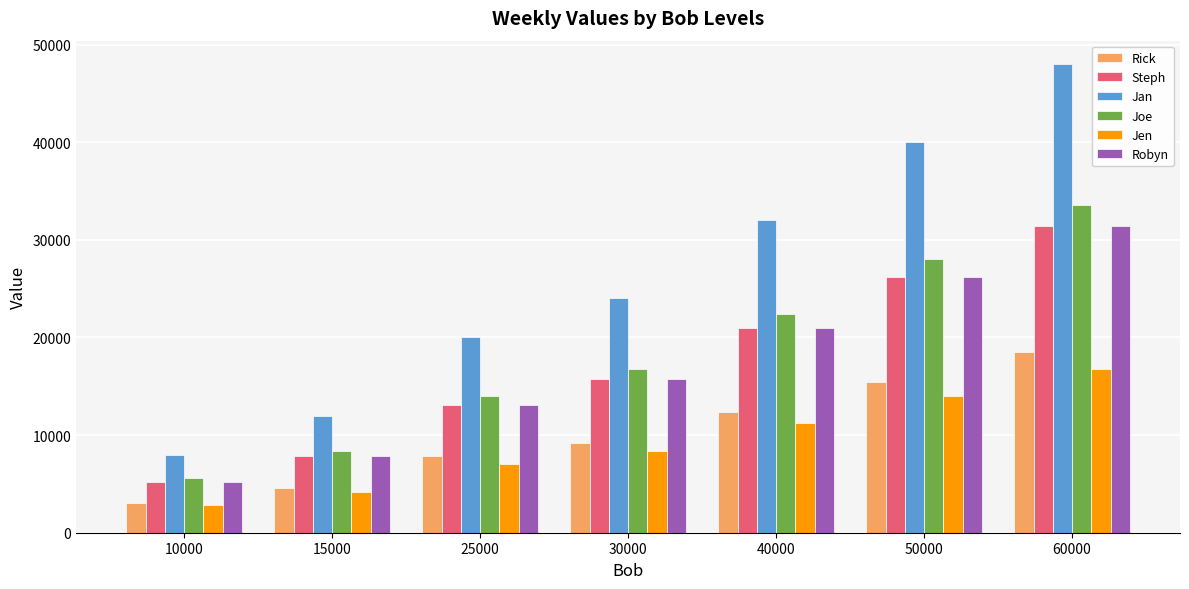

What is the lowest value of the Joe series?

5600.0